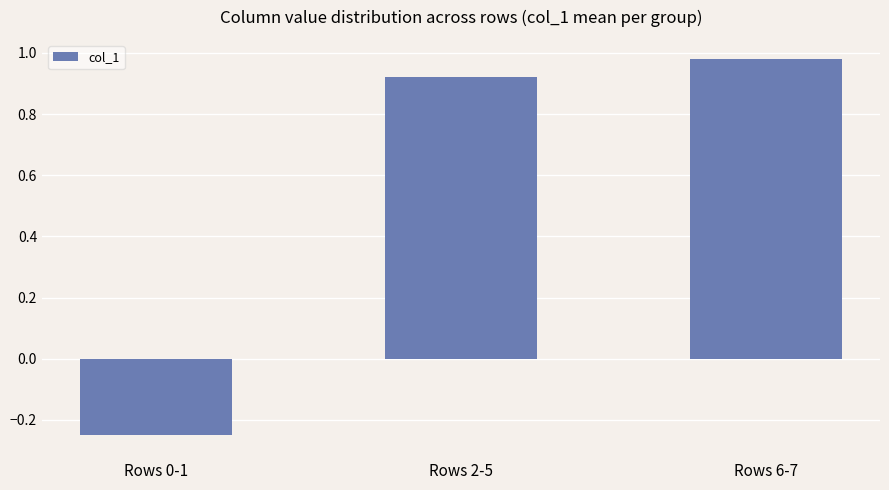

What position from the left is Rows 2-5?

2